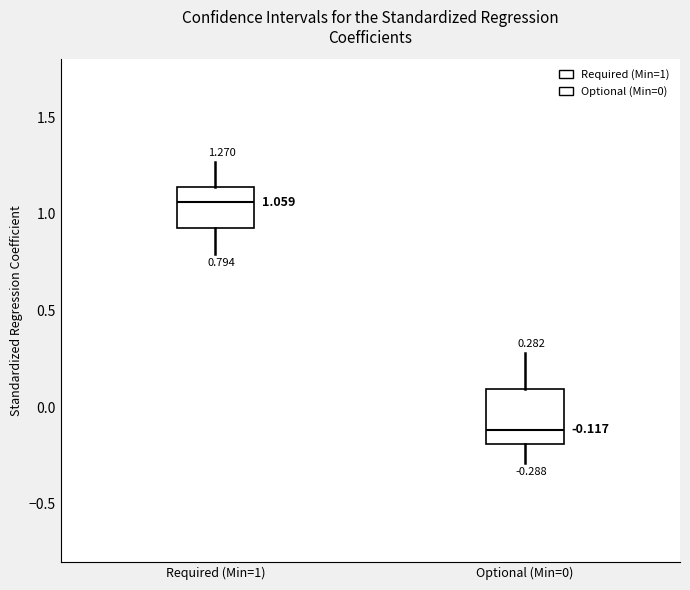

Which box is the tallest, from its lower edge to its upper edge?

Optional (Min=0)